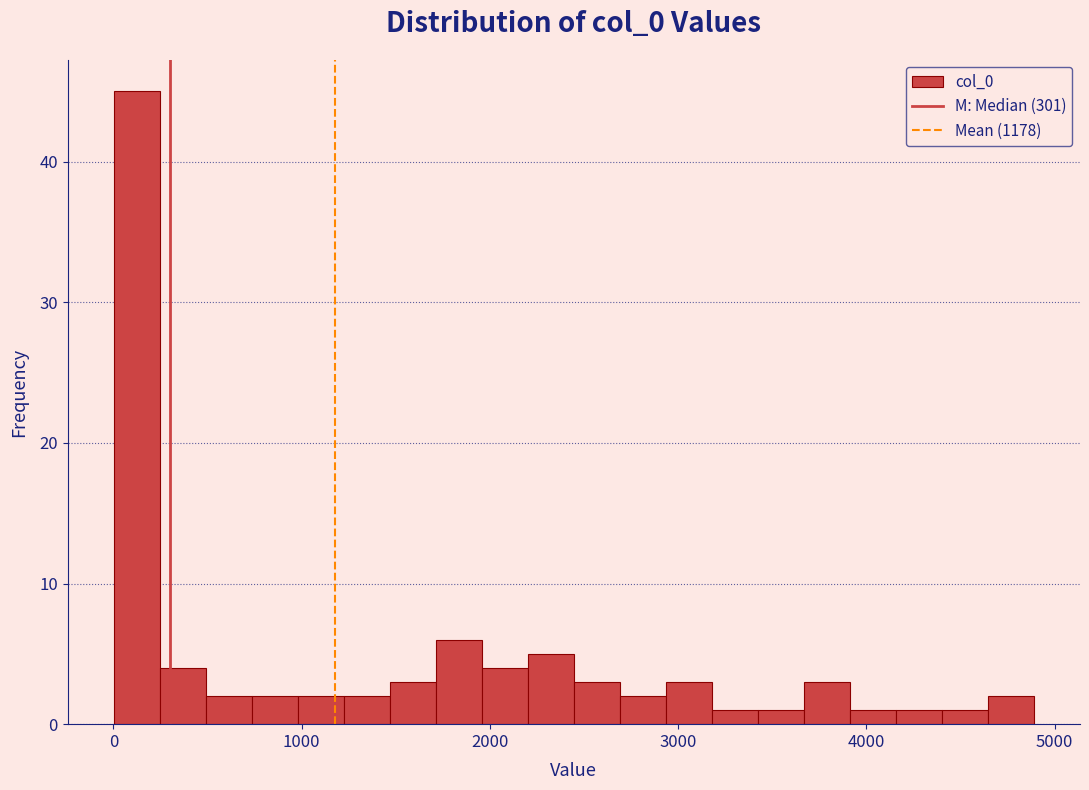

Around what value on the x-axis is the tallest bar? Give the approximate position of its centre, as read against the axis.

100